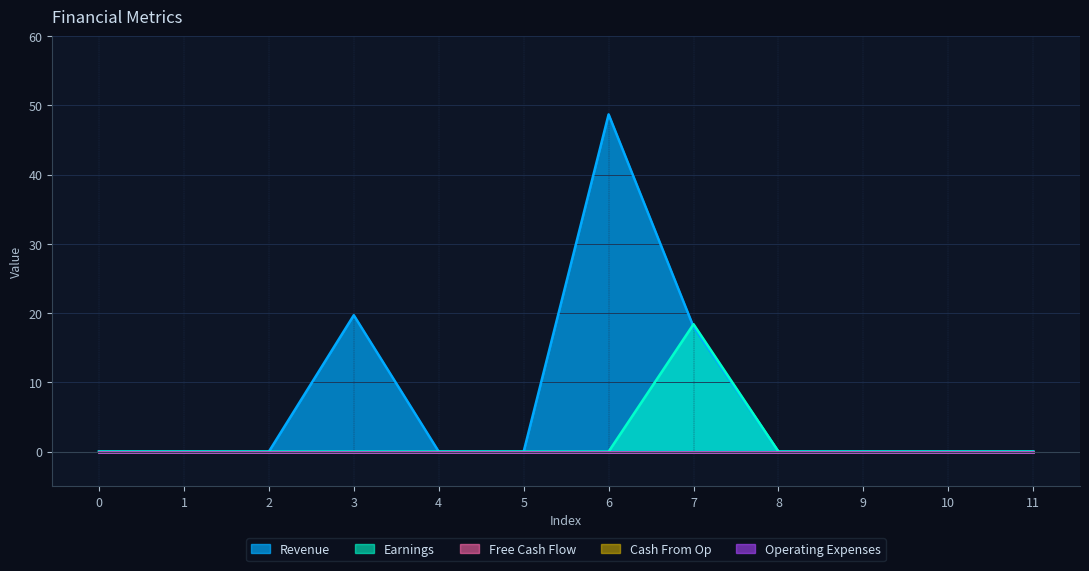

Which series has the widest spread of values?

Revenue